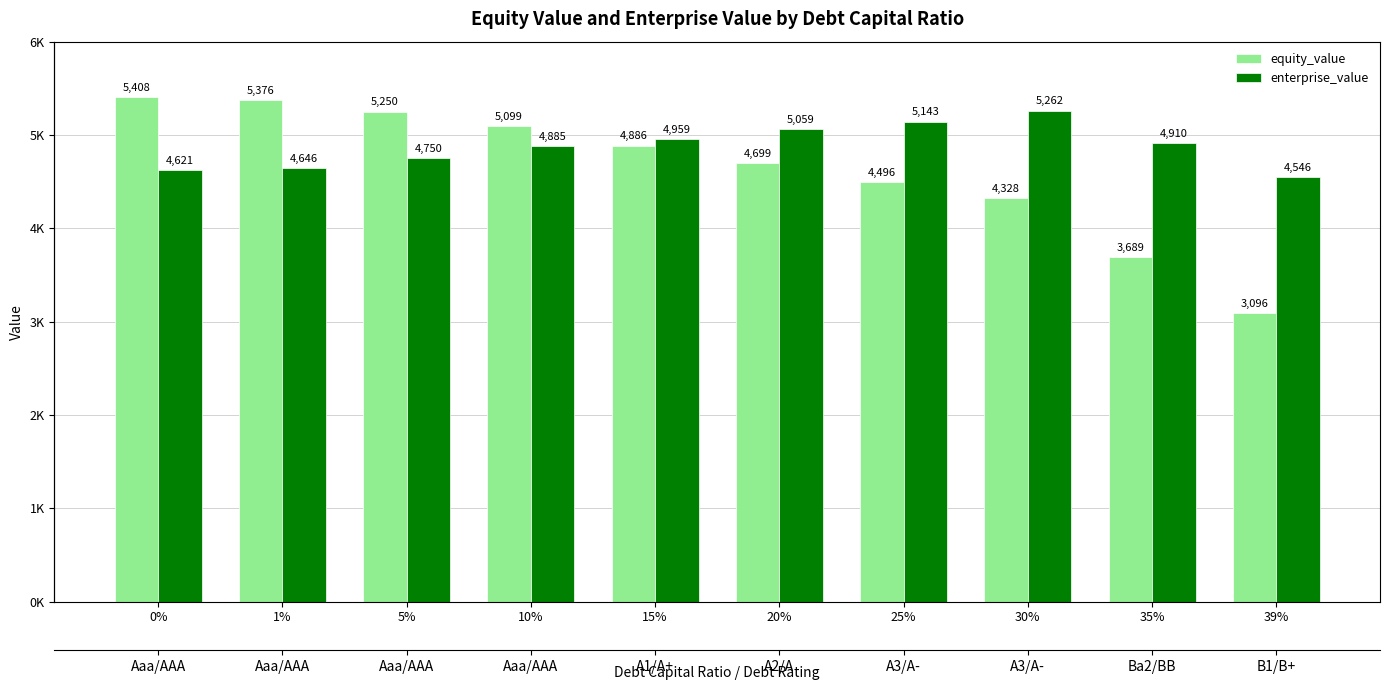

Reading left to right, transcribe all the data shown in this chart.

equity_value: 0%=5408.4	1%=5376.2	5%=5250.0	10%=5098.9	15%=4885.9	20%=4698.9	25%=4495.8	30%=4327.8	35%=3689.4	39%=3095.8
enterprise_value: 0%=4621.3	1%=4646.4	5%=4749.7	10%=4885.5	15%=4959.3	20%=5059.1	25%=5142.9	30%=5261.7	35%=4910.2	39%=4546.0